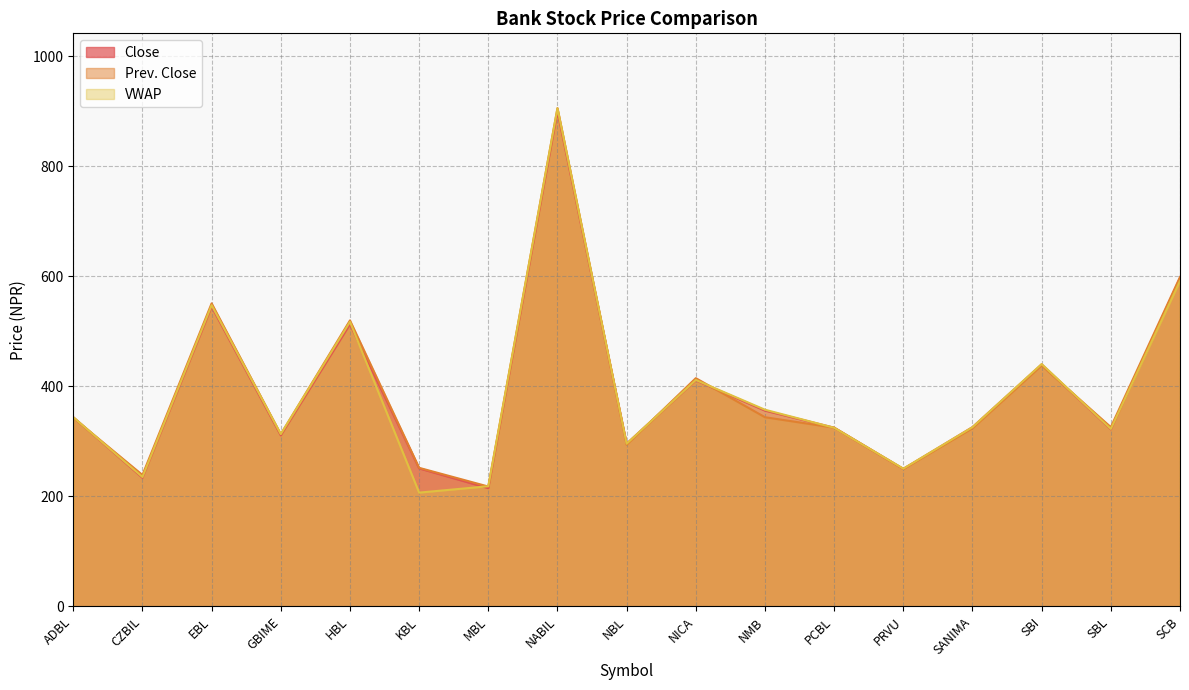

Which category has the lowest value in the Prev. Close series?

MBL